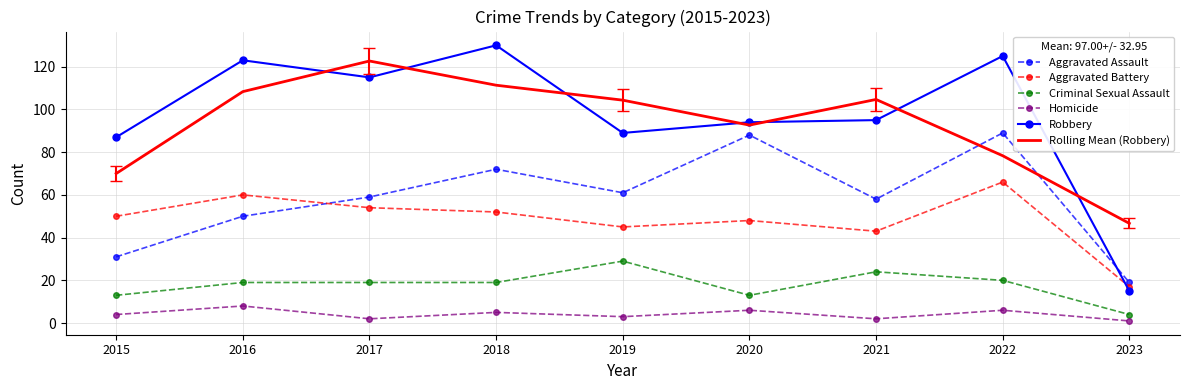

The Robbery series shows 95.0 at 2021. True or false?

True